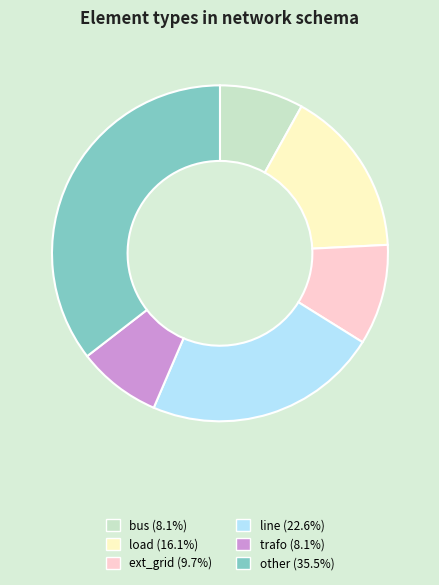

Which has a higher value, bus or other?

other